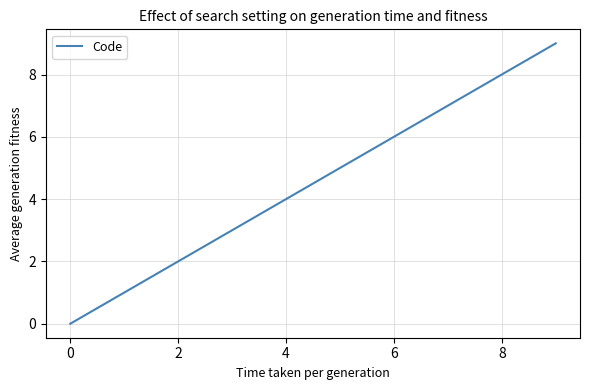

Does the chart have visible grid lines?

Yes